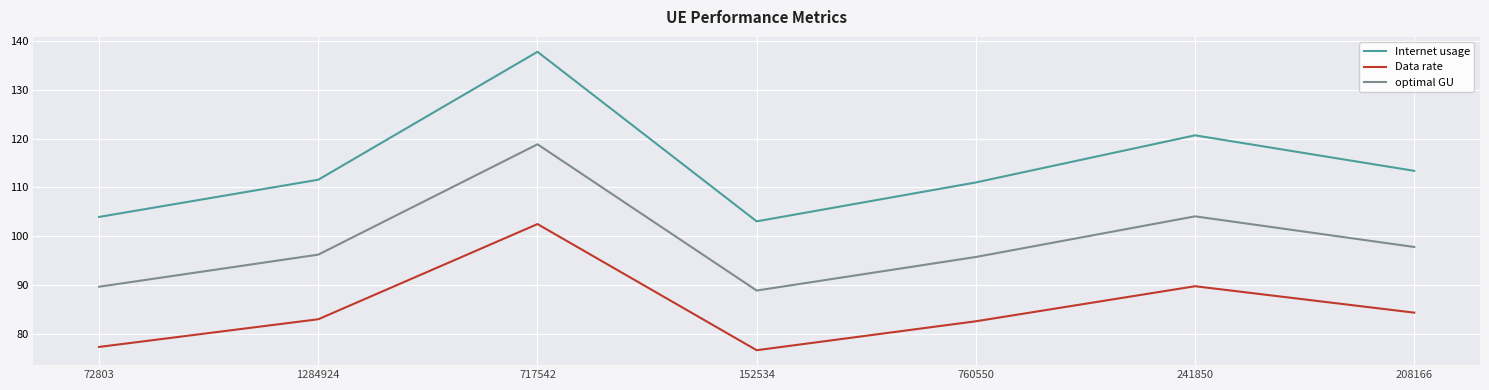

True or false: Data rate and optimal GU cross at least once.

False